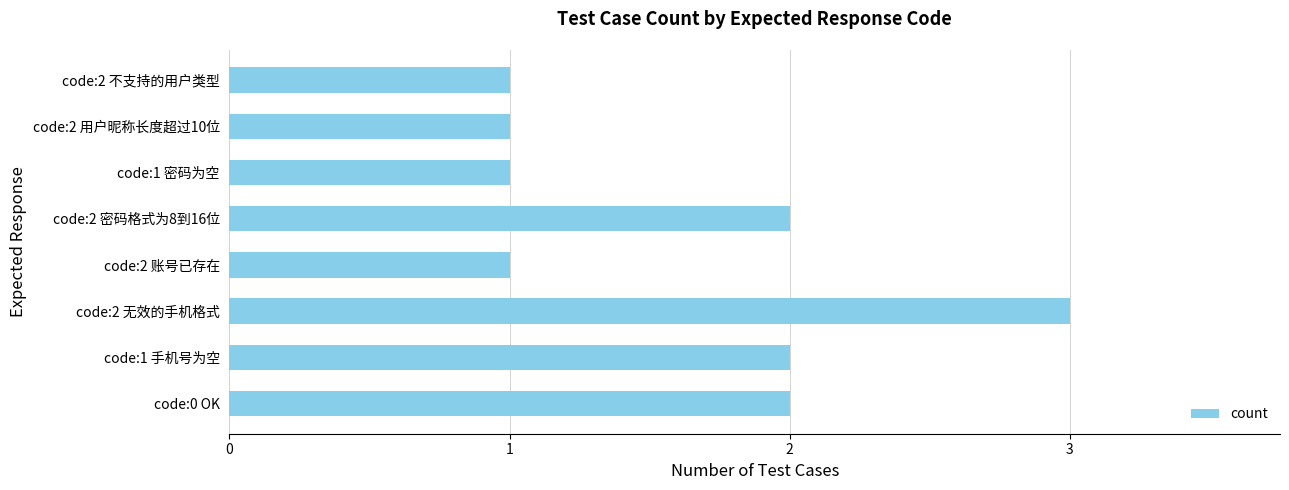

Which label corresponds to the largest value in the chart?

code:2 无效的手机格式